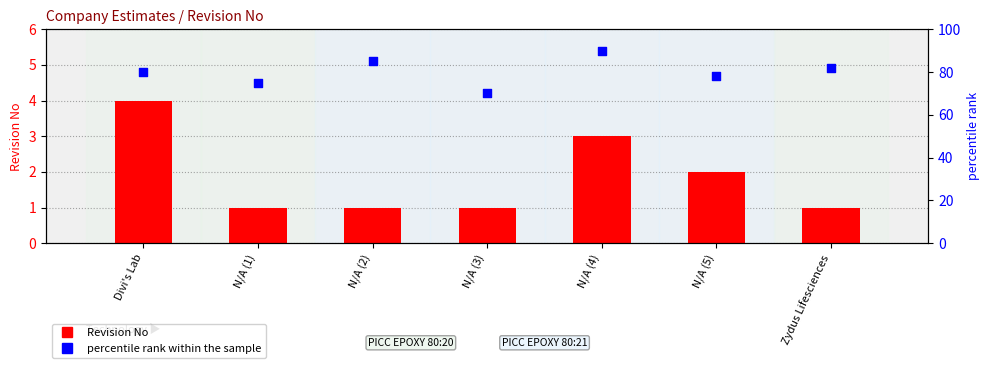

Which series has the largest Y range (max minus min)?

percentile rank within the sample